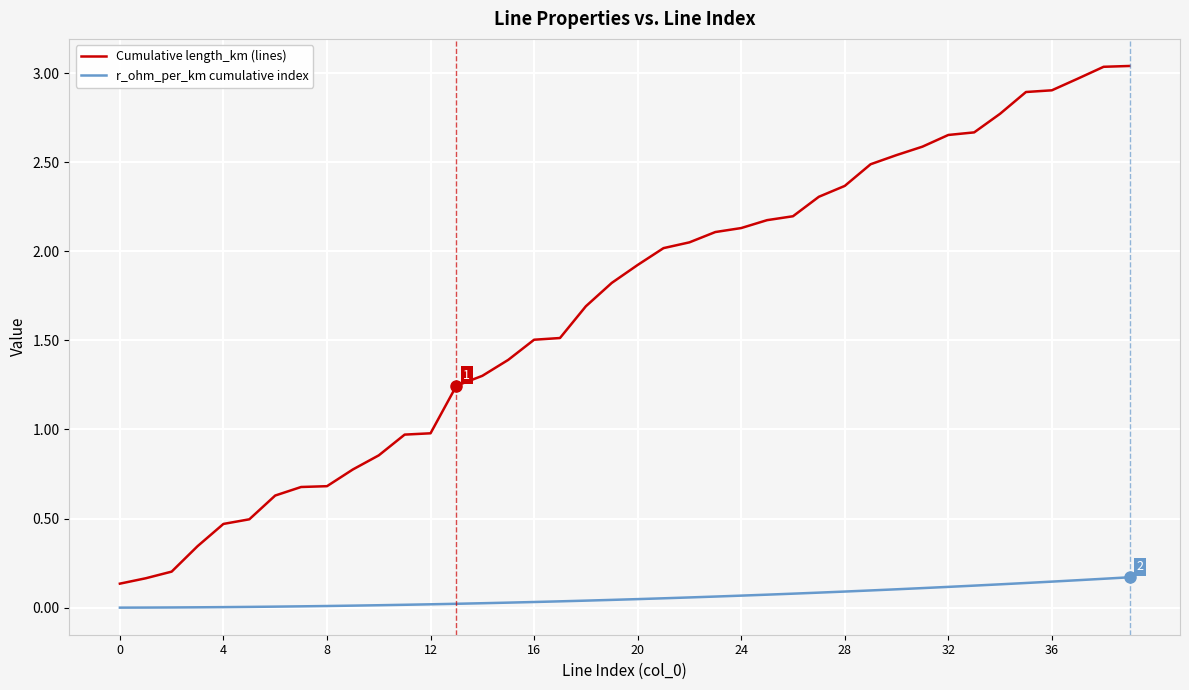

List the series in order of their peak value, highest first.

Cumulative length_km (lines), r_ohm_per_km cumulative index